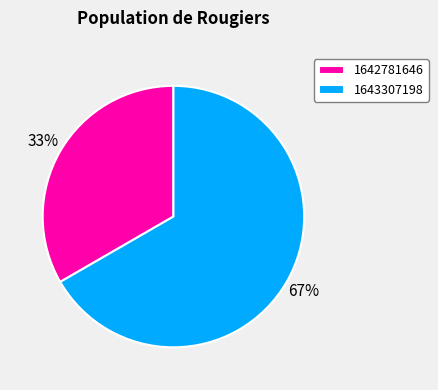

To the nearest percent, what is the average slice percentage?

50%